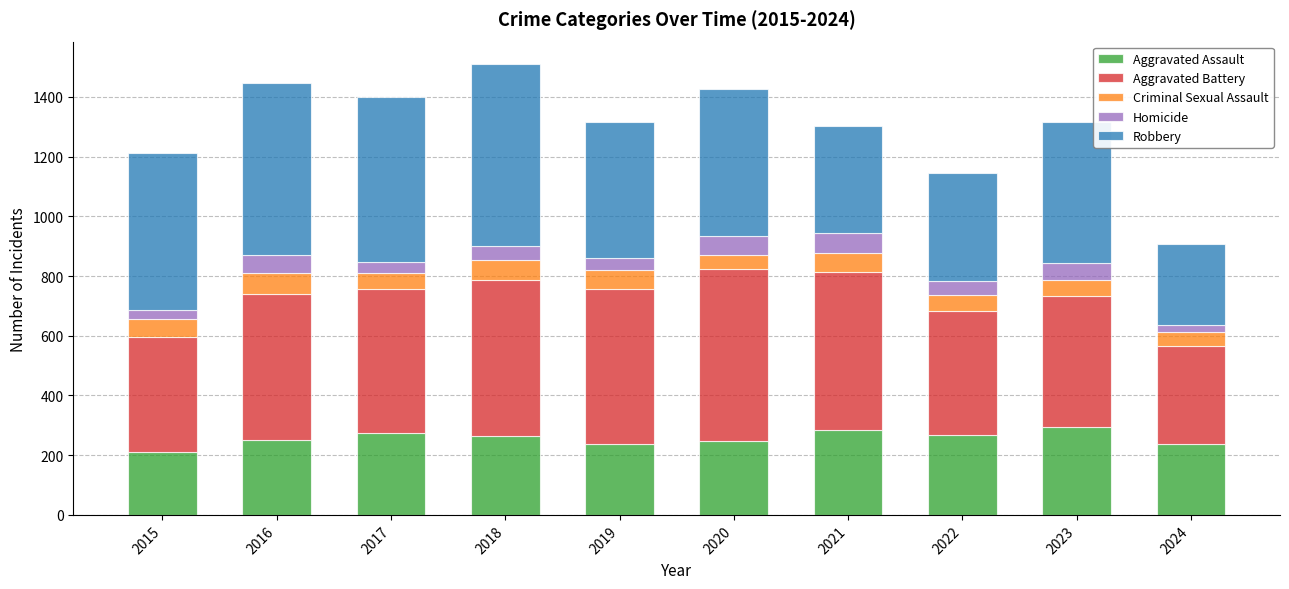

What is the lowest value of the Aggravated Assault series?

210